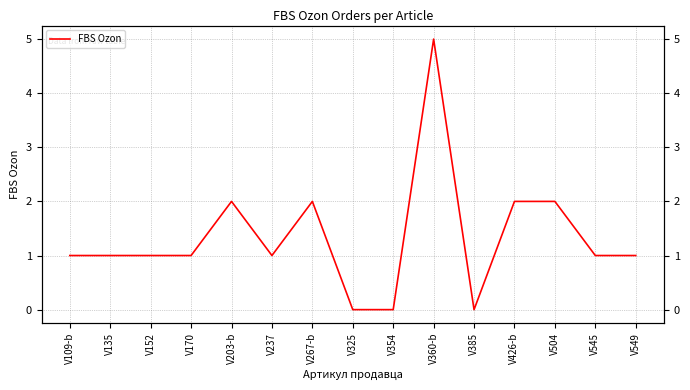

How many values are above zero?

12